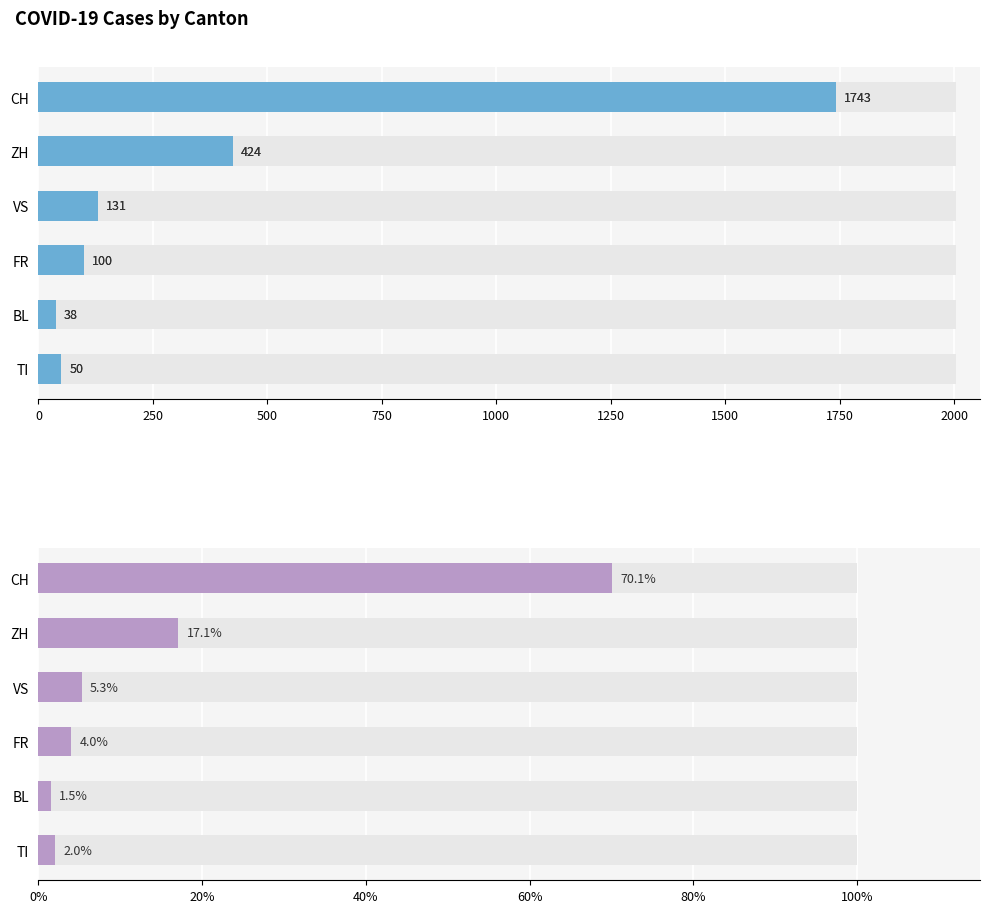

Reading left to right, list all the values displayed in this chart.

Absolute Cases: 1743.0	424.0	131.0	100.0	38.0	50.0
% of Total: 70.1	17.1	5.3	4.0	1.5	2.0